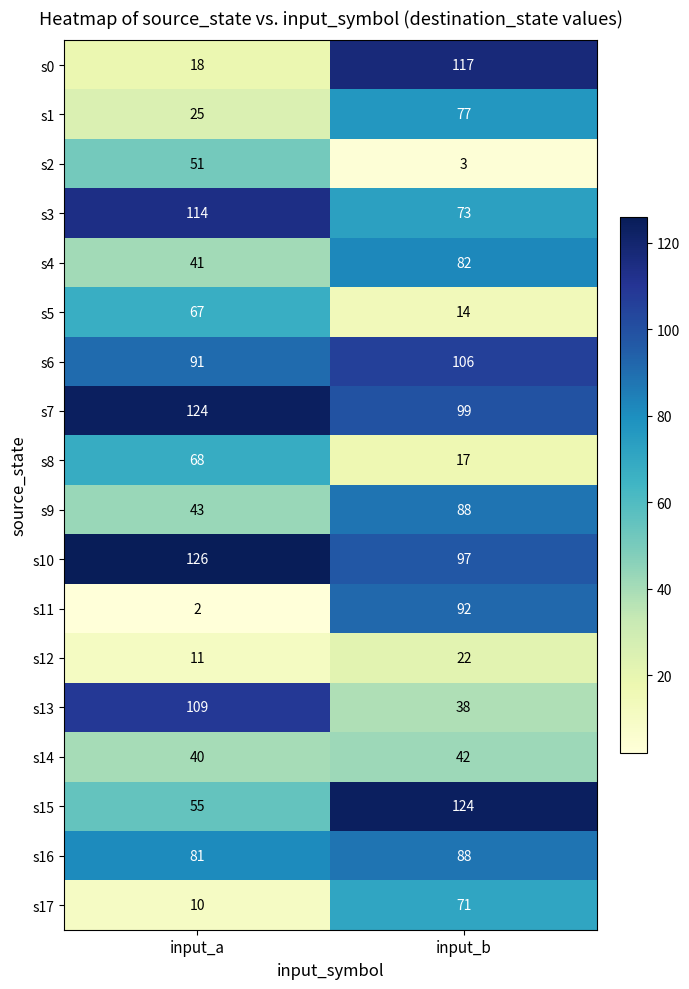

What is the minimum value for s9?

43